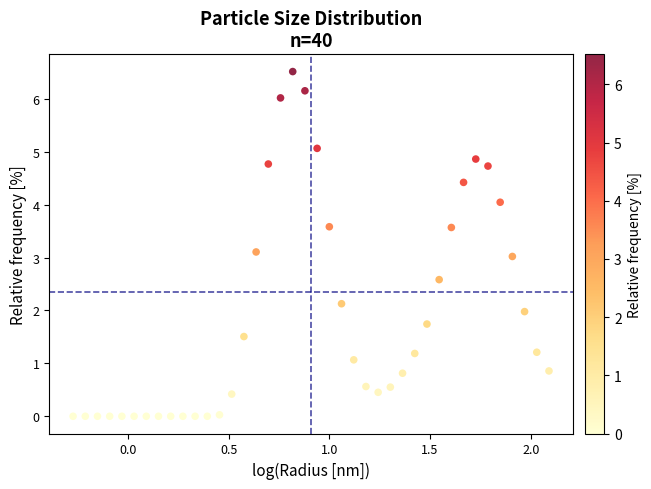

What is the range of X values (max minus min)?

2.4